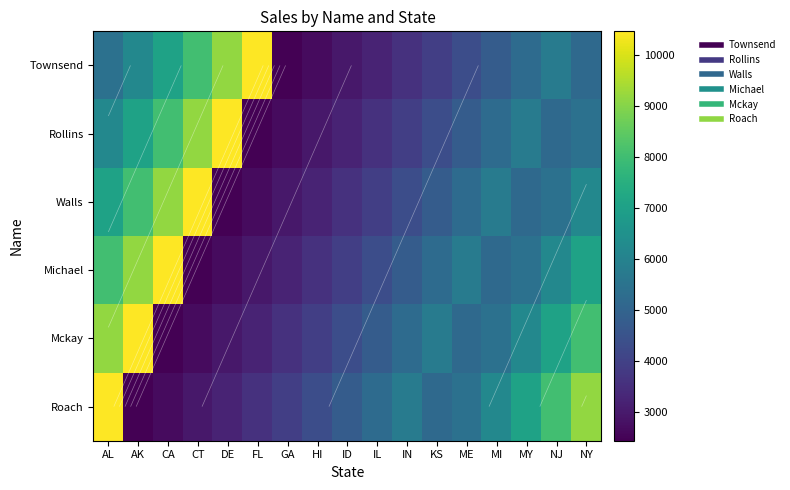

Where does the Townsend series first go above 5191?

AL